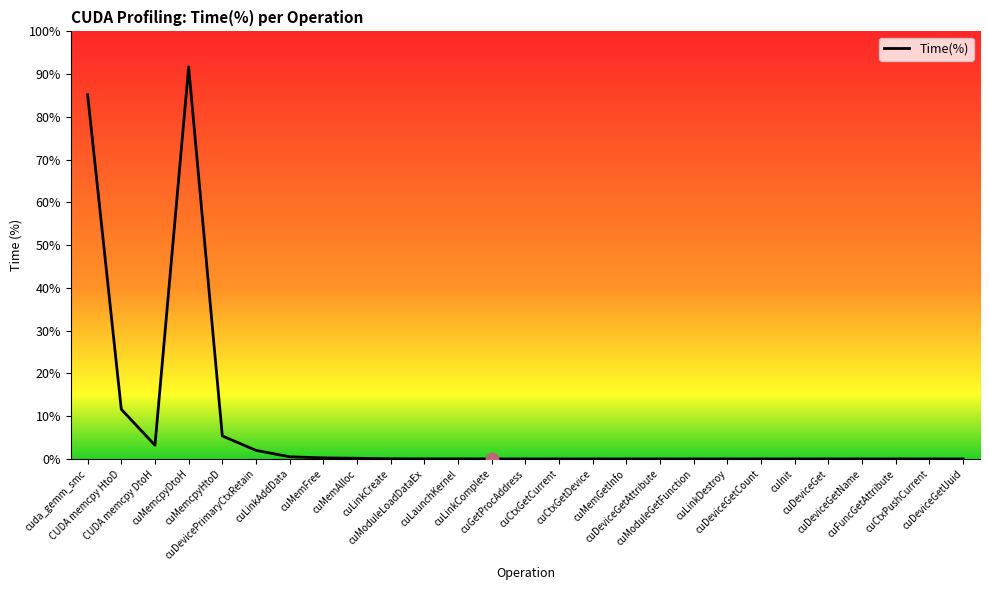

Which has a higher value, CUDA memcpy DtoH or cuLinkComplete?

CUDA memcpy DtoH